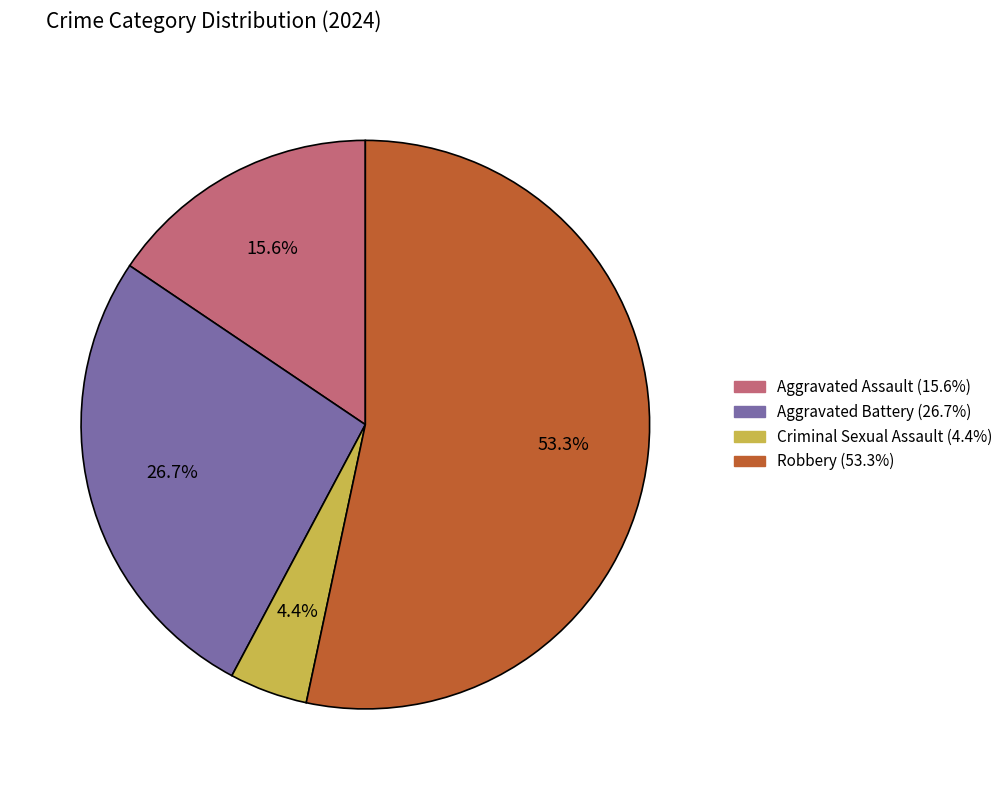

Which slice is the smallest?

Criminal Sexual Assault